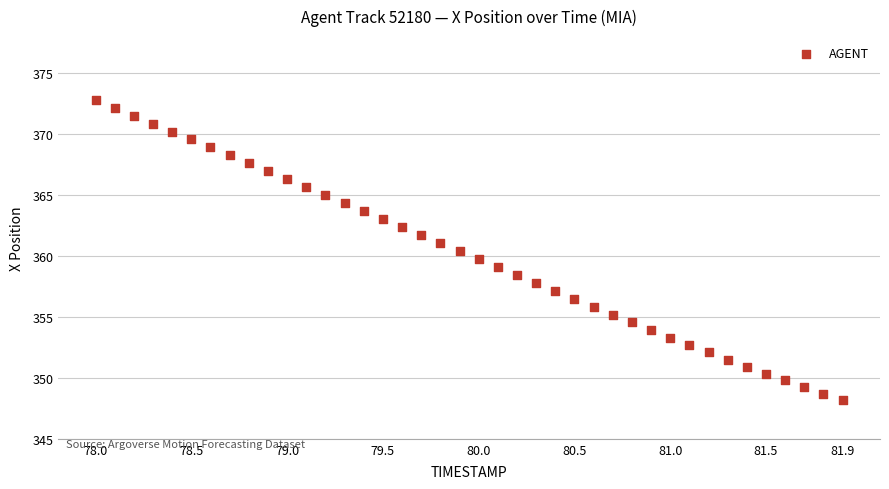

What is the range of Y values (max minus min)?

24.6